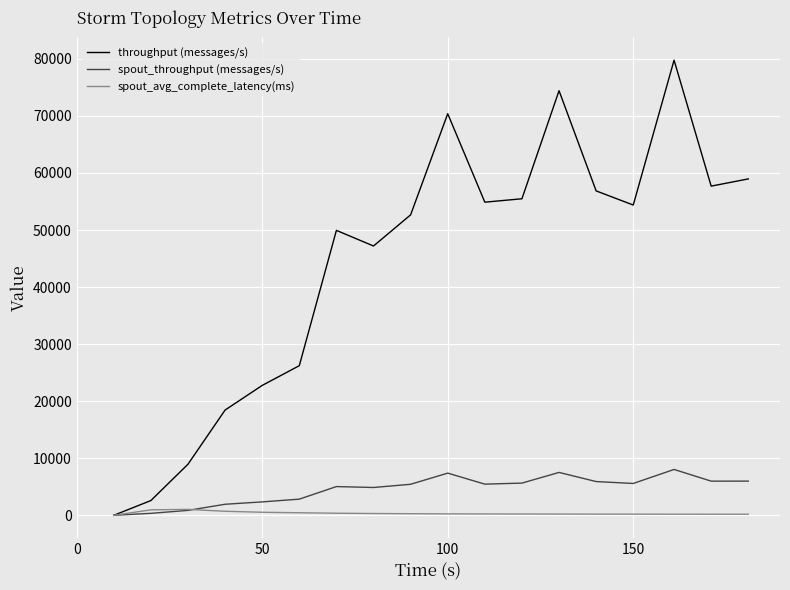

Rank the series by their maximum value, from lowest to highest.

spout_avg_complete_latency(ms), spout_throughput (messages/s), throughput (messages/s)